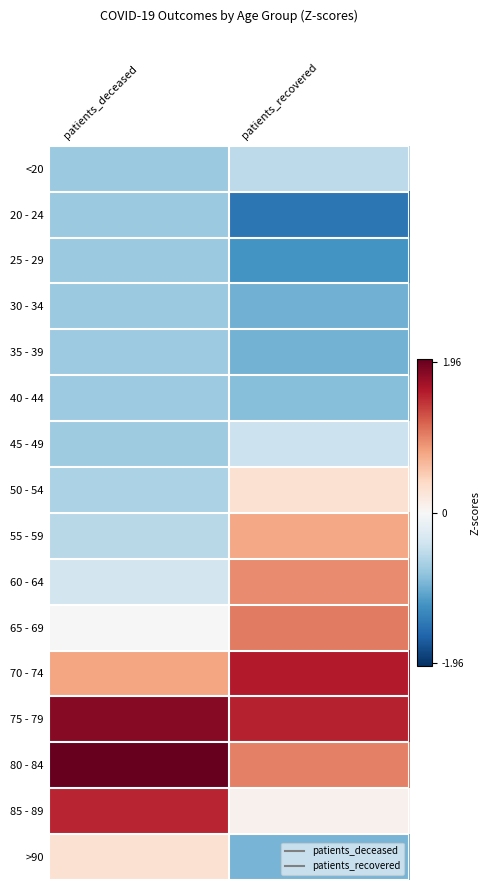

At how many categories does at least one series exceed 1?

2